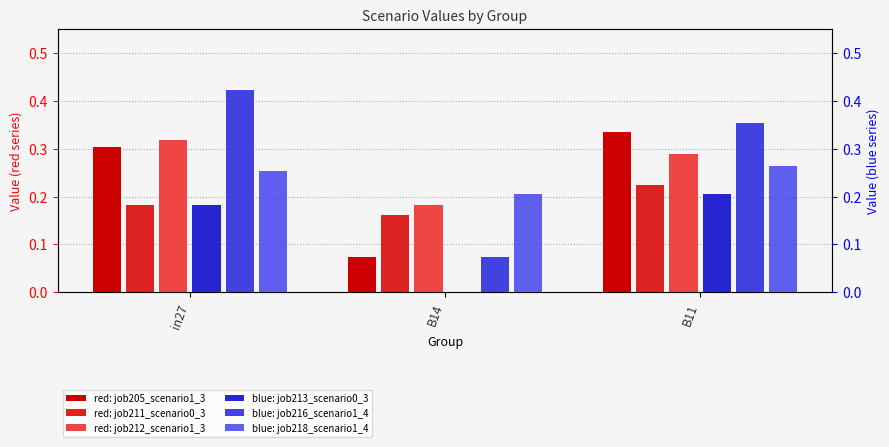

What is the value of the job213_scenario0_393 bar at the 1st from the left?

0.2